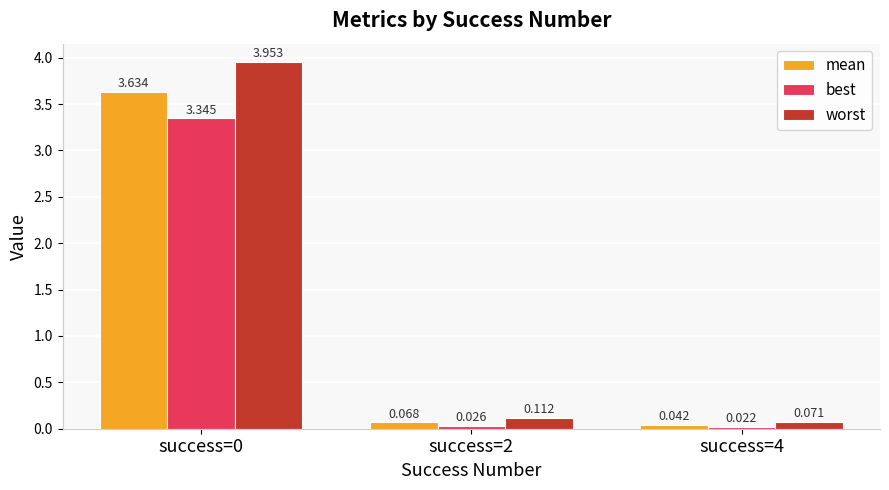

Does the chart contain stacked bars?

No